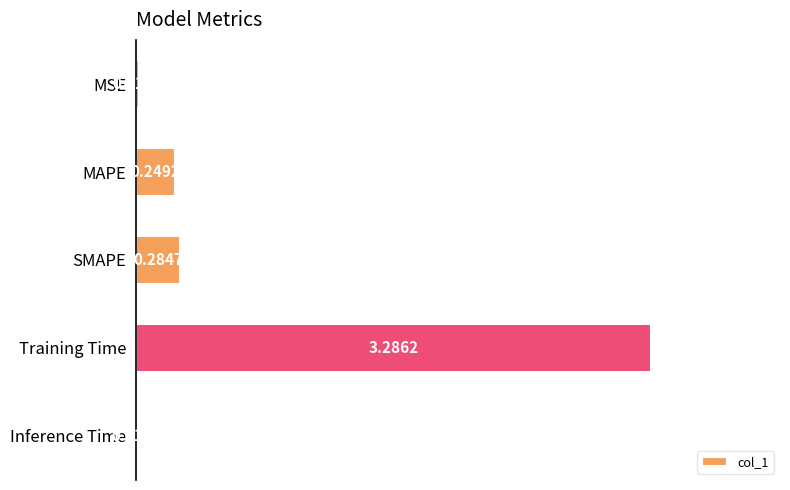

What is the maximum value shown in the chart?

3.3